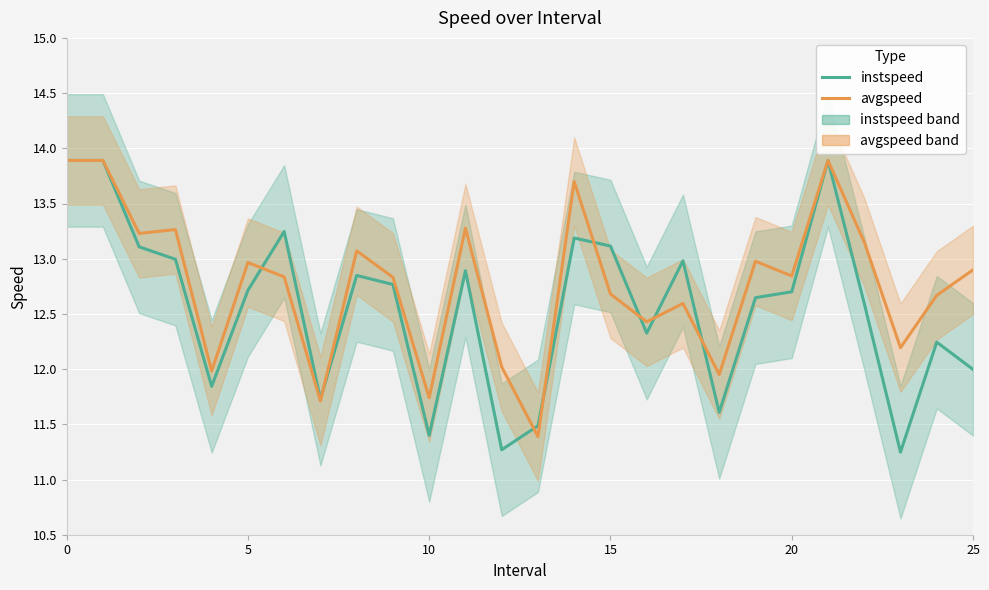

What is the approximate value of instspeed at 20?

12.7